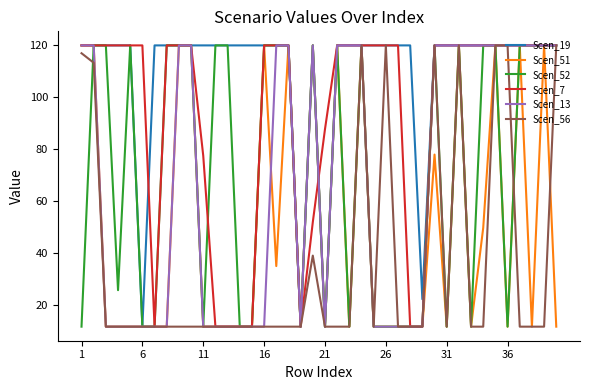

True or false: Scen_19 has more than 0 interior local peaks.

True